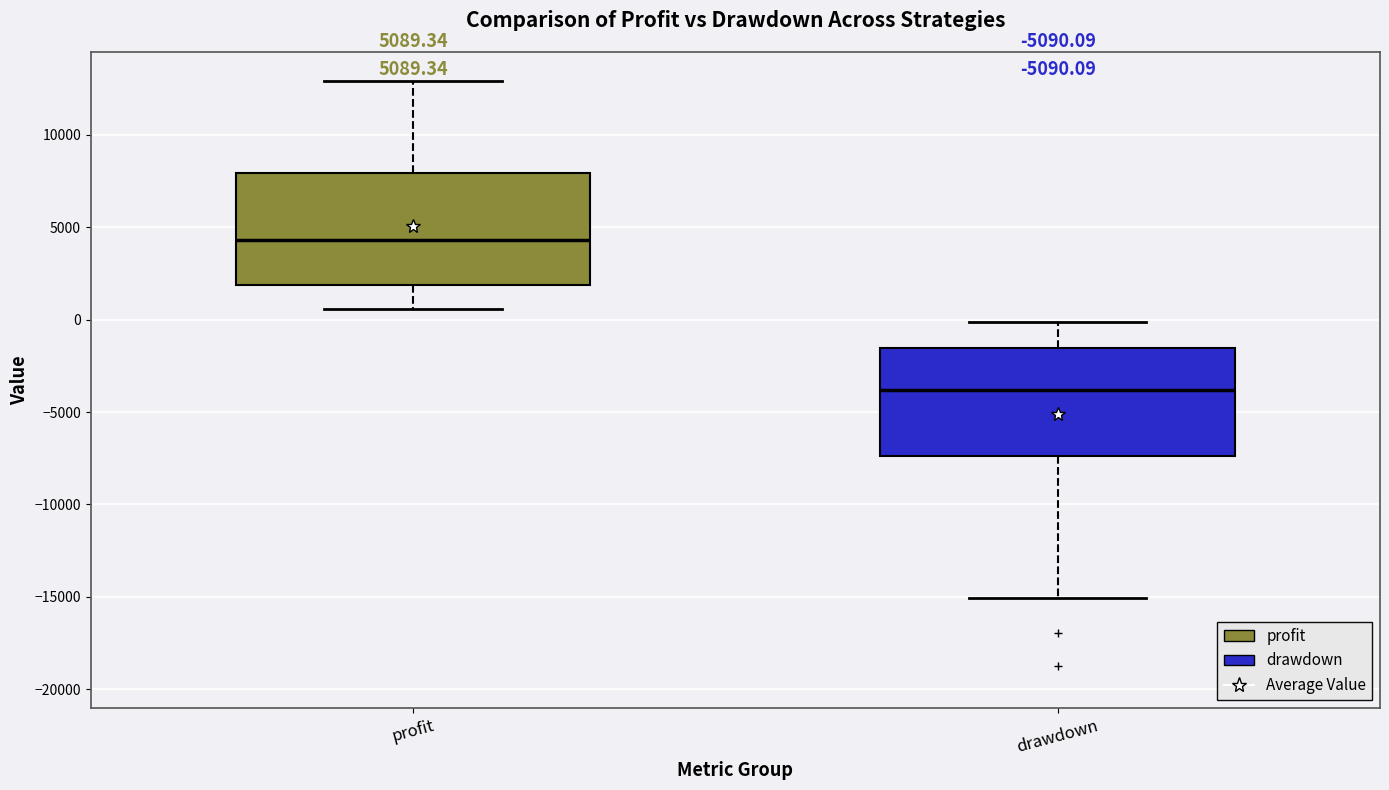

Which box has the highest median line?

profit